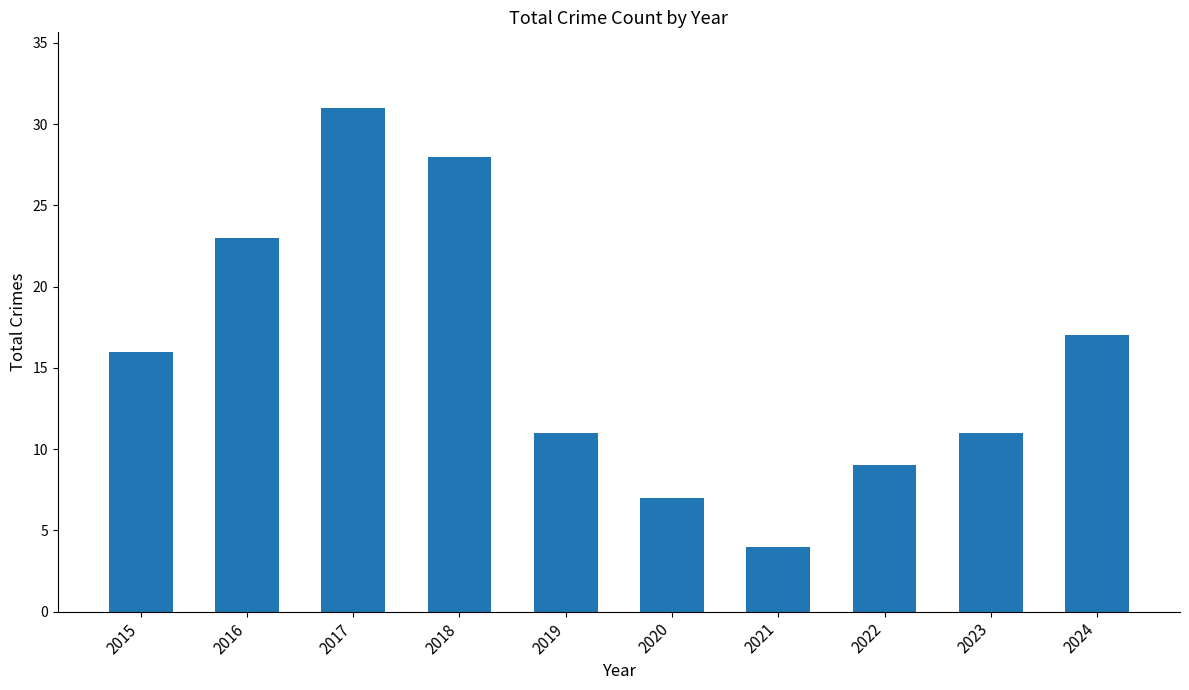

The chart shows a value of 23 at 2016. True or false?

True